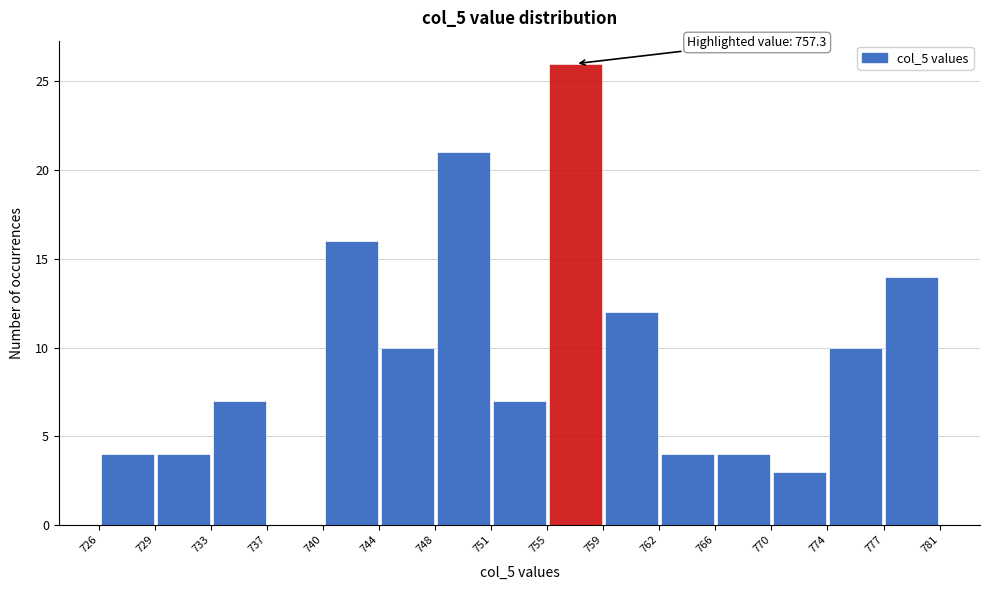

Over which range of the x-axis is the bar tallest?

755 to 759